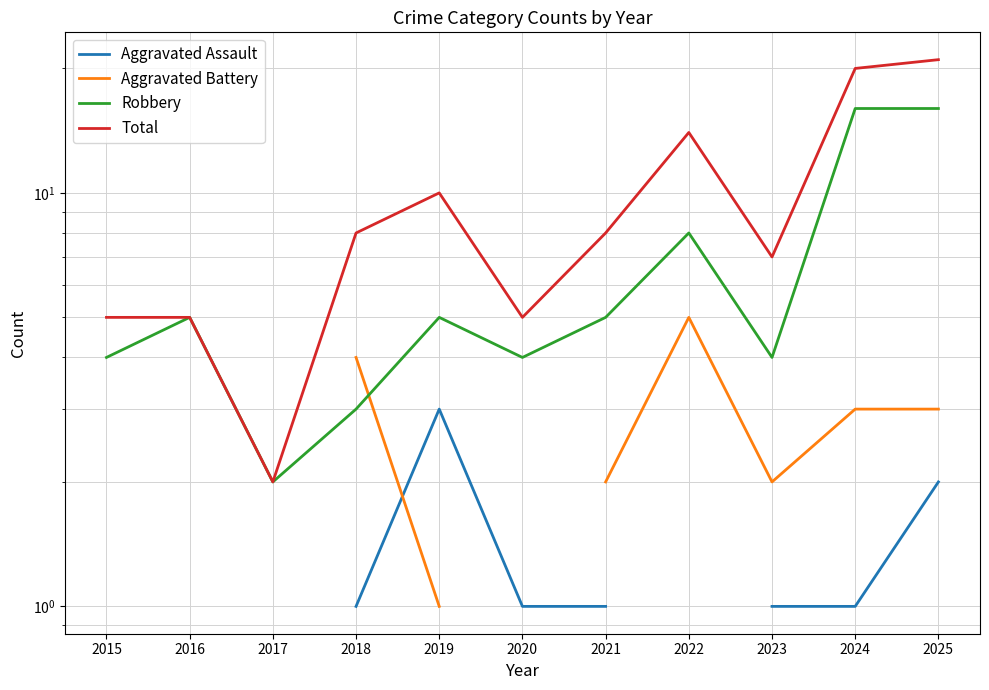

True or false: Total and Aggravated Assault cross at least once.

False